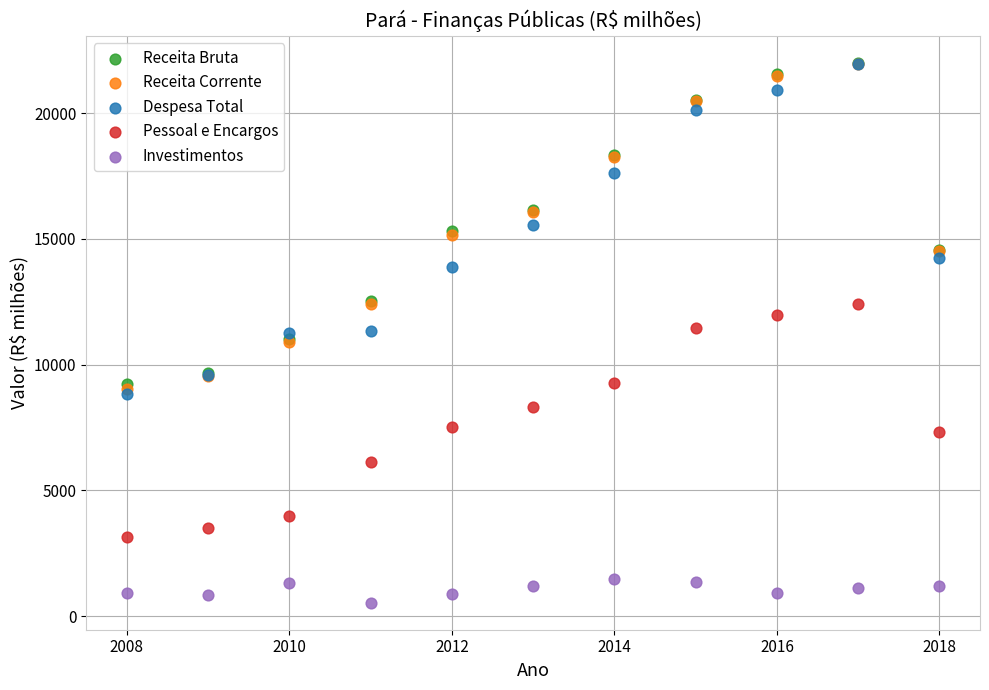

Which series contains the lowest Y value?

Investimentos